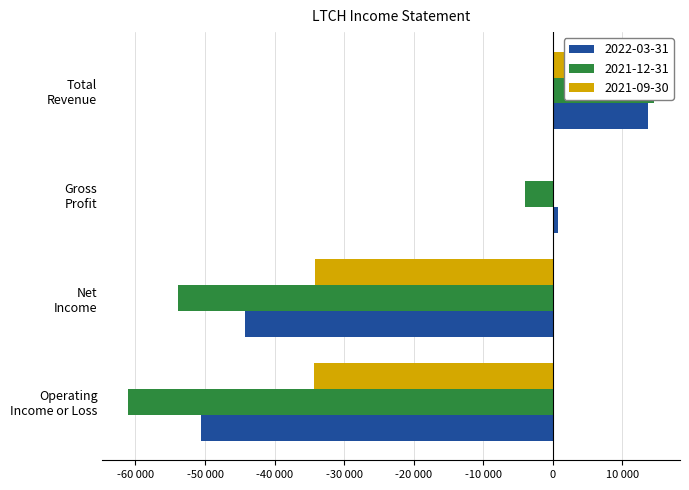

How many positive values does the 2022-03-31 series have?

2